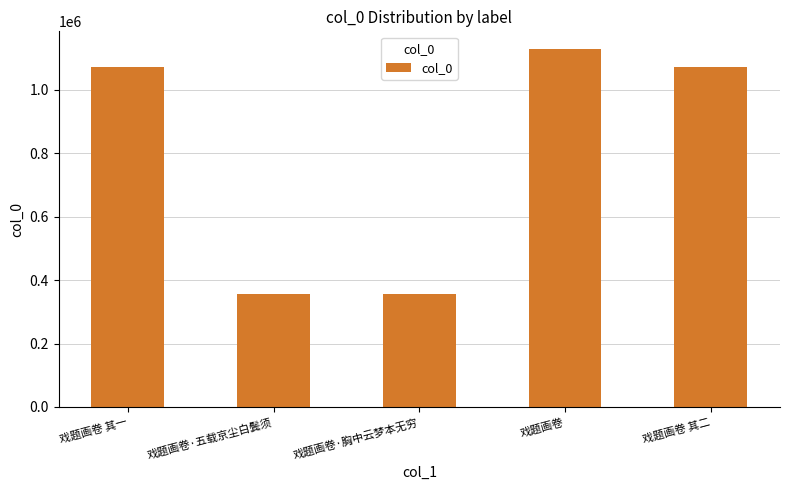

What is the label of the 2nd bar from the right?

戏题画卷